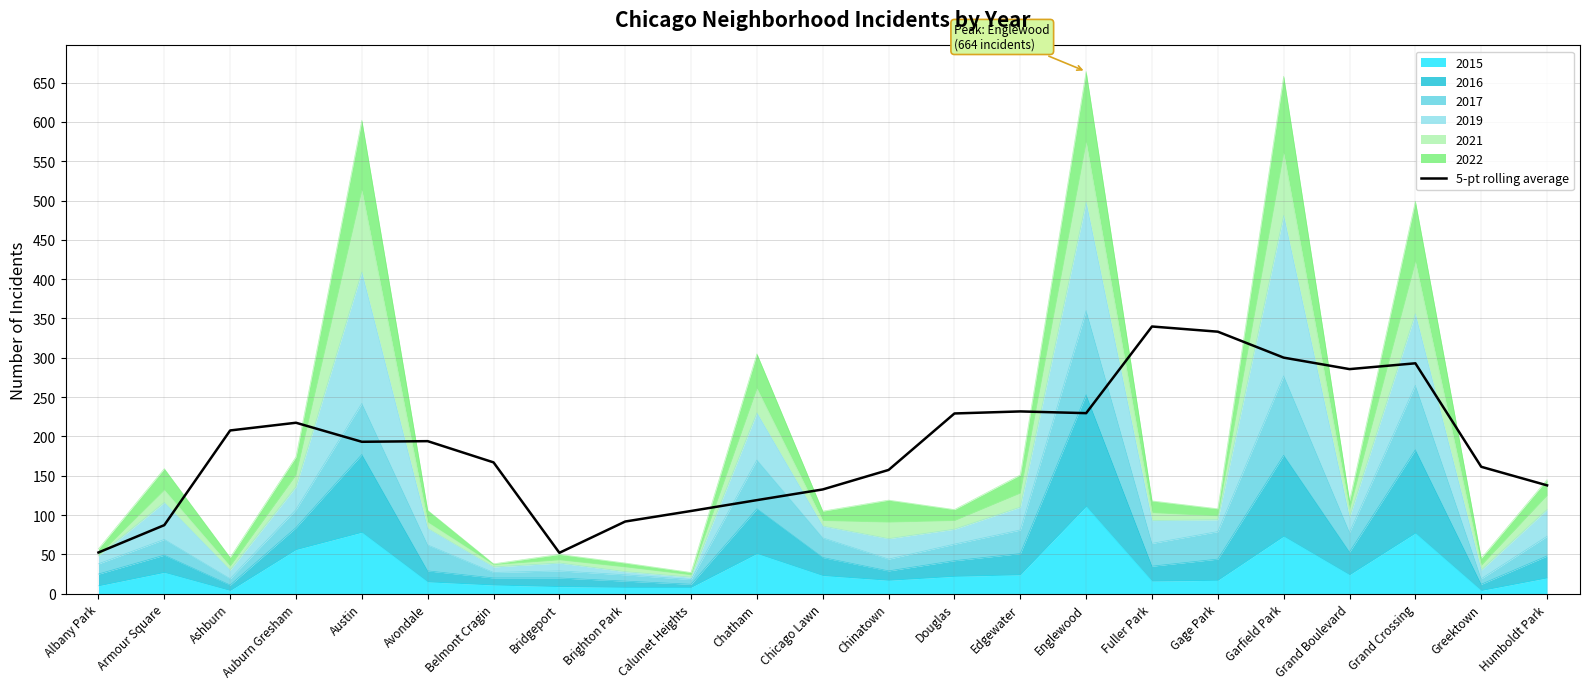

Is it true that the value at Chicago Lawn is 179.6?

False